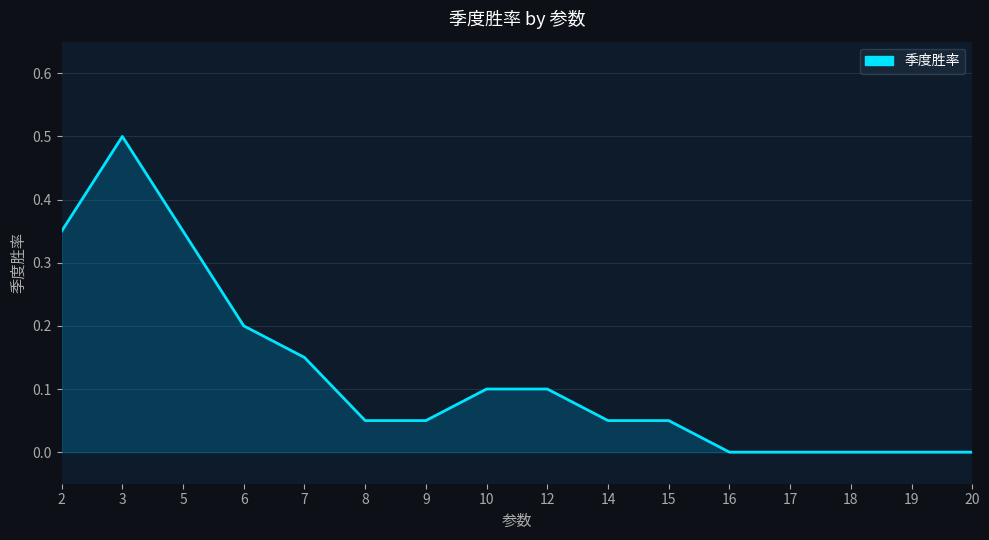

Between 16 and 3, which is larger?

3